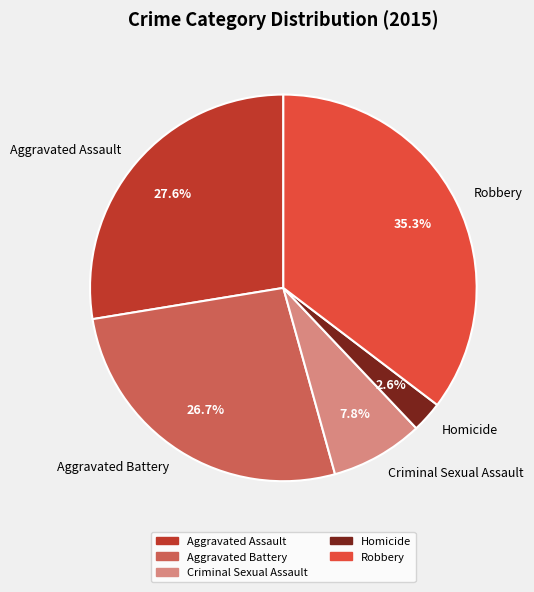

Do Aggravated Battery and Criminal Sexual Assault together represent more than half of the pie?

No